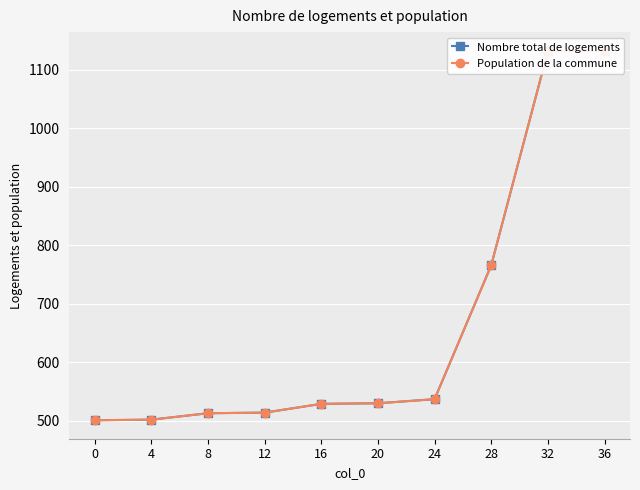

What is the difference between the second highest and second lowest values in the Nombre total de logements series?

630